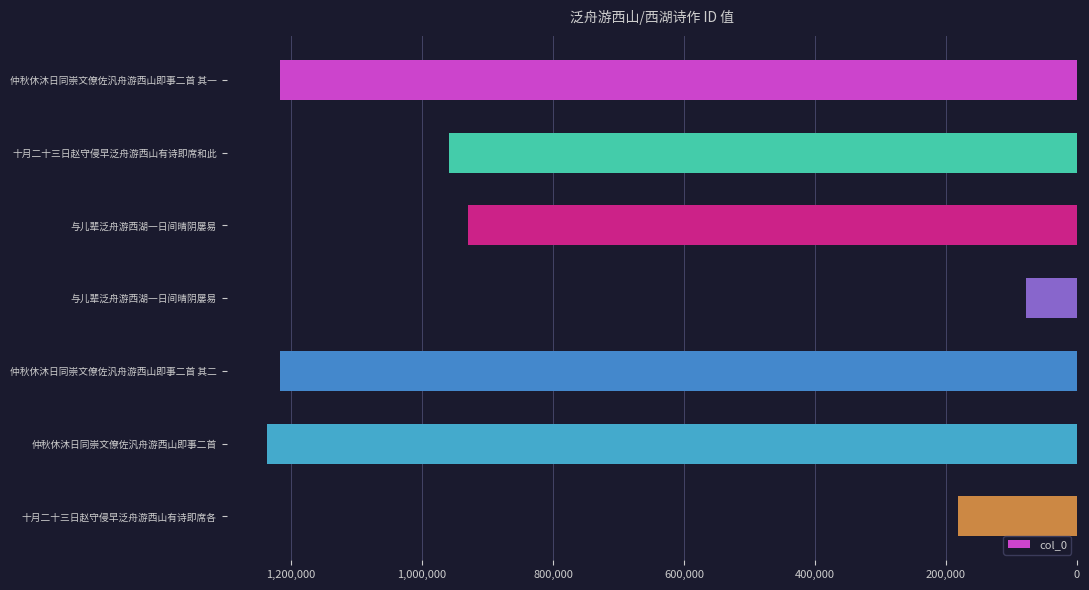

How many series are shown in this chart?

1